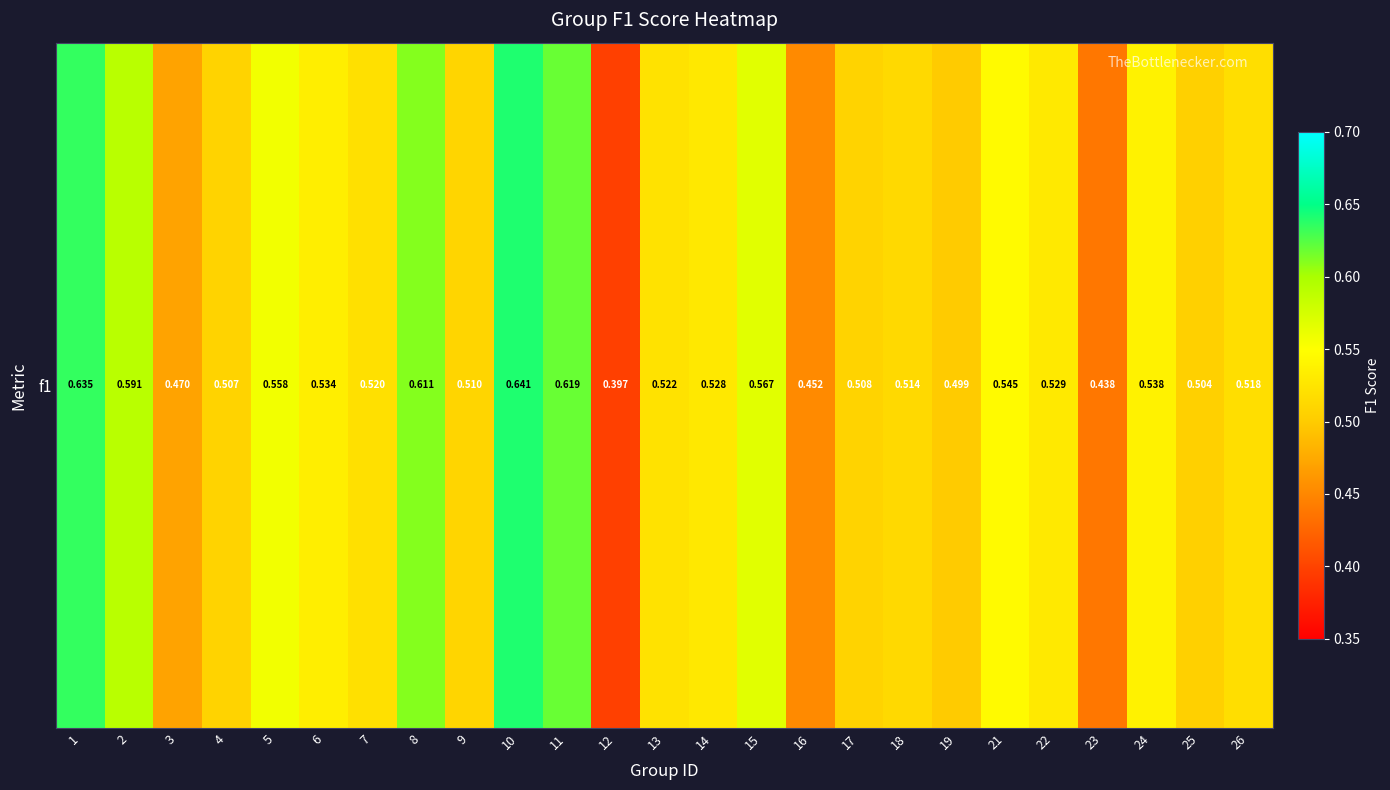

What is the maximum value shown in the chart?

0.6